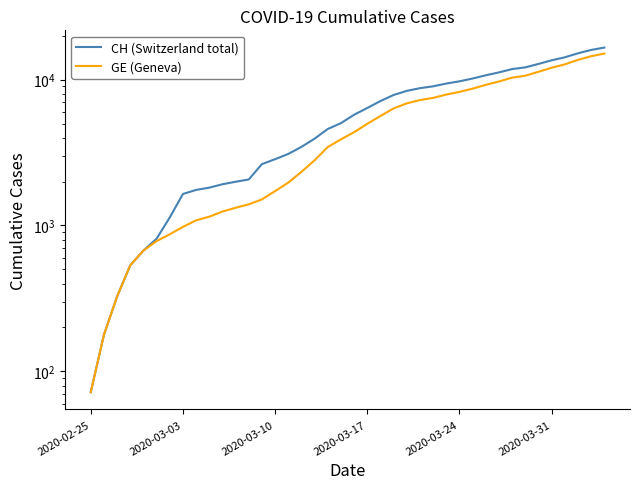

Which series changed the most between 9 and 13?

CH (Switzerland total)